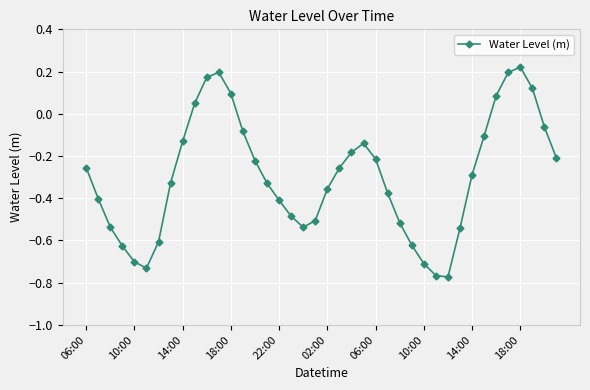

How many points are lower than both their immediate neighbors (excluding endpoints)?

3